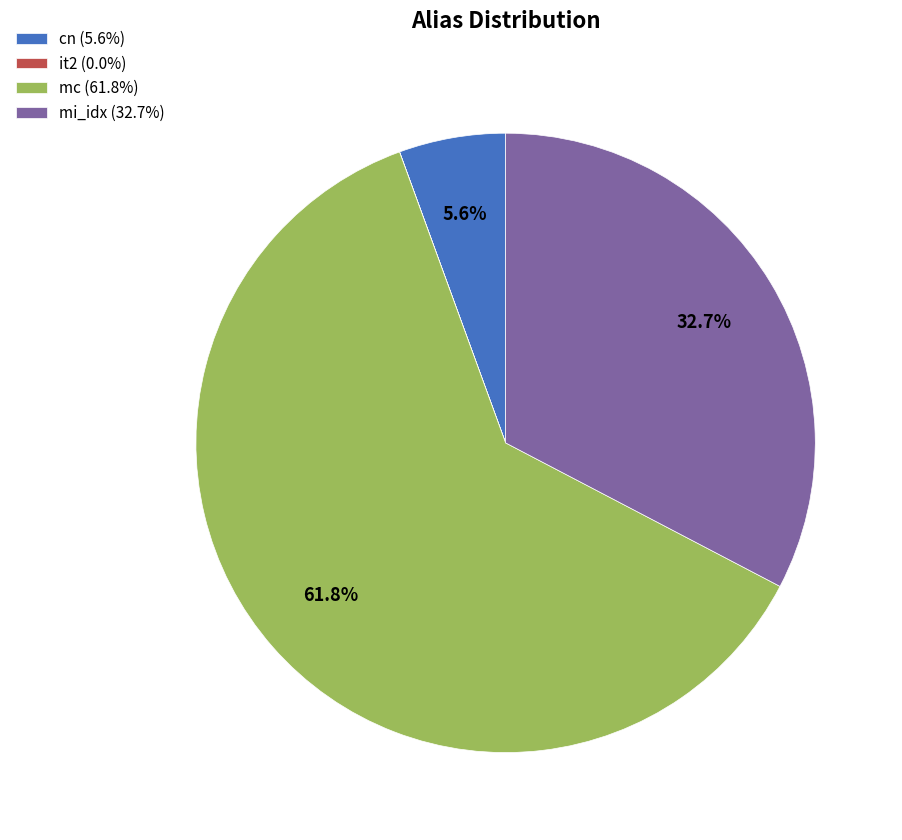

The mi_idx slice represents 27% of the pie. True or false?

False